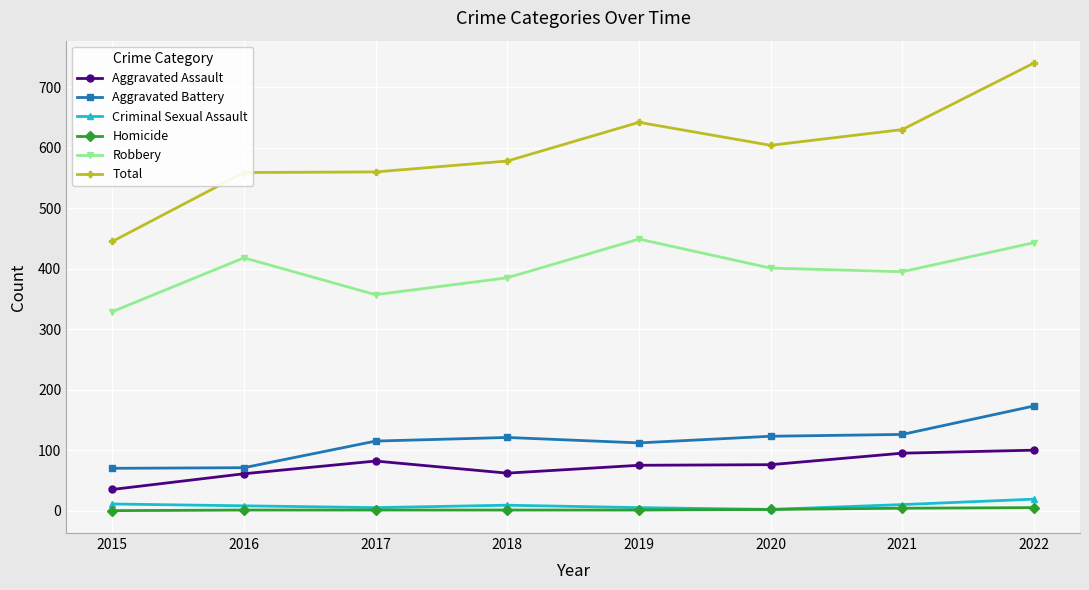

What is the sum of the Aggravated Assault values at 2017 and 2022?

182